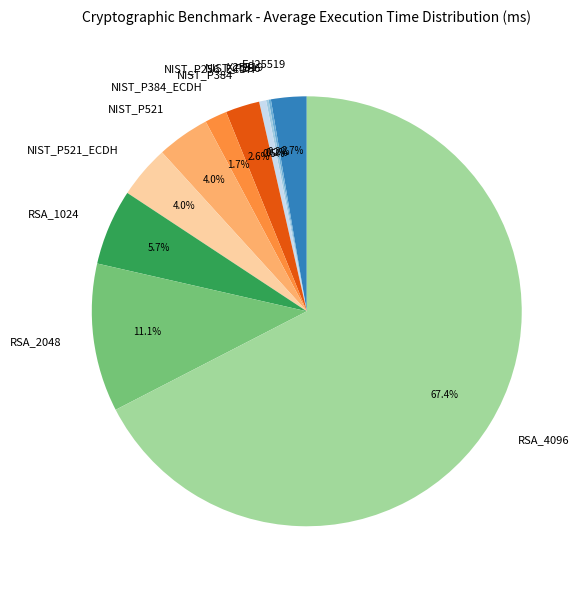

What is the ratio of the value at NIST_P384_ECDH to the value at NIST_P521_ECDH?

0.4